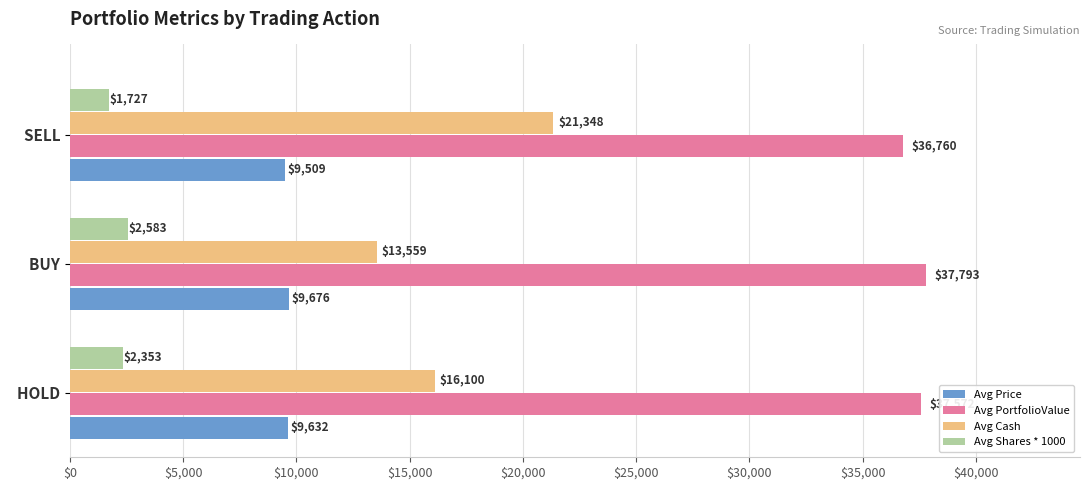

At which label is Avg Cash closest to 17453?

  HOLD